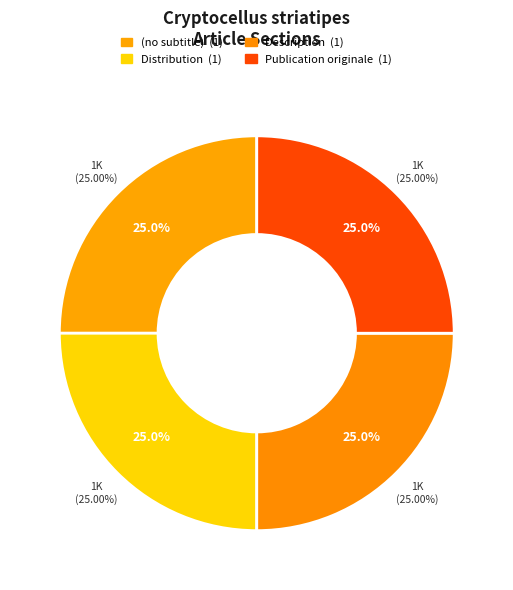

What is the smallest slice in the pie chart?

(no subtitle)